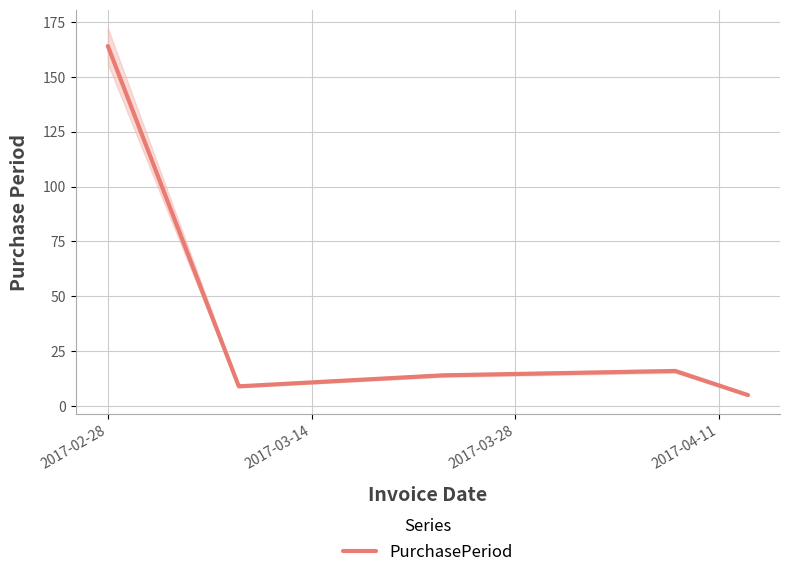

How many points are lower than both their immediate neighbors (excluding endpoints)?

1